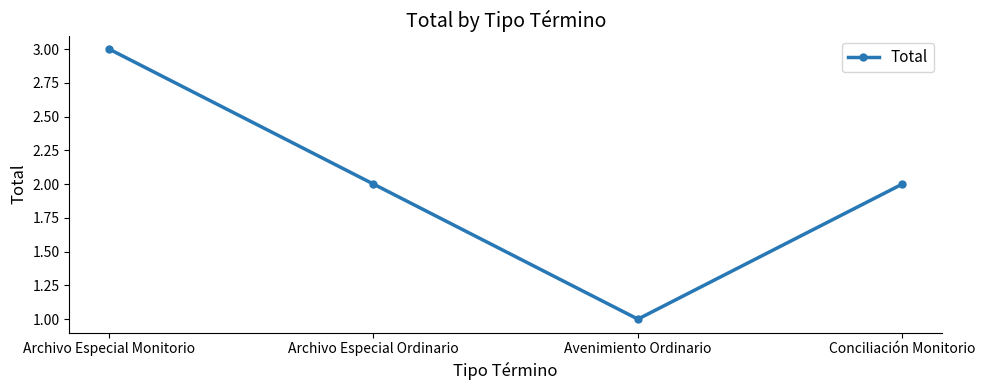

What is the approximate value at Archivo Especial Ordinario?

2